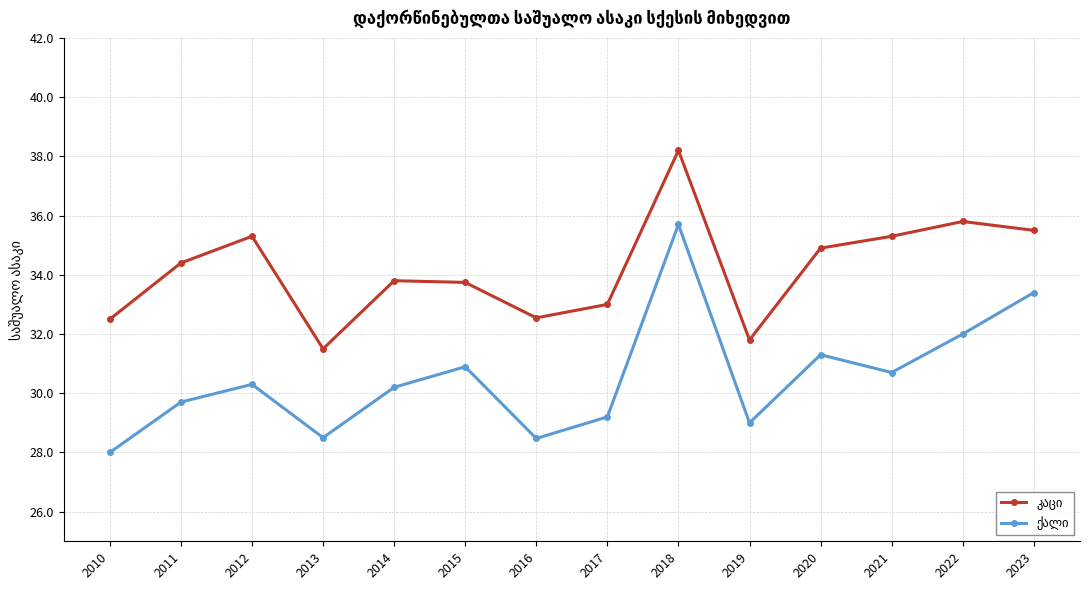

At which category does the chart reach its minimum across all series?

2010